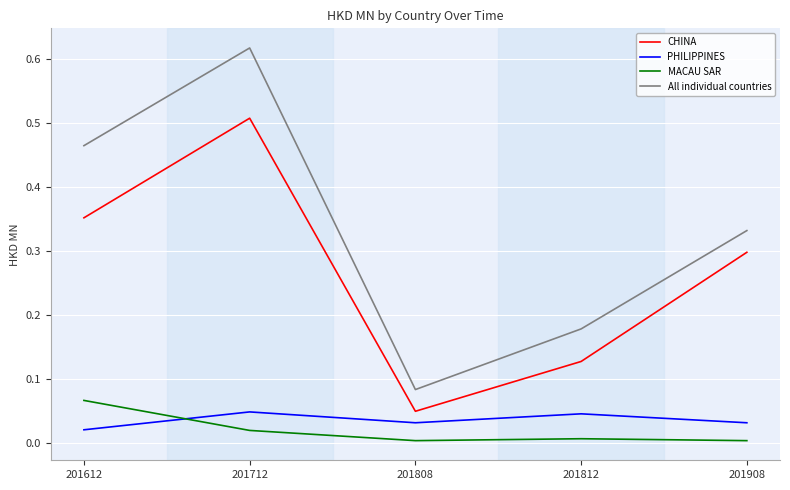

Does the chart display data point markers on the line(s)?

No